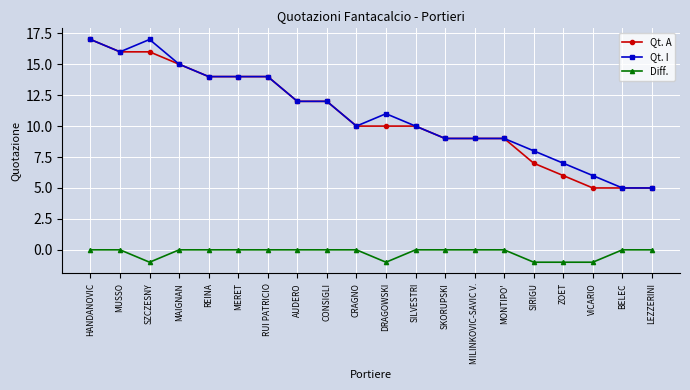

Does the chart have visible grid lines?

Yes